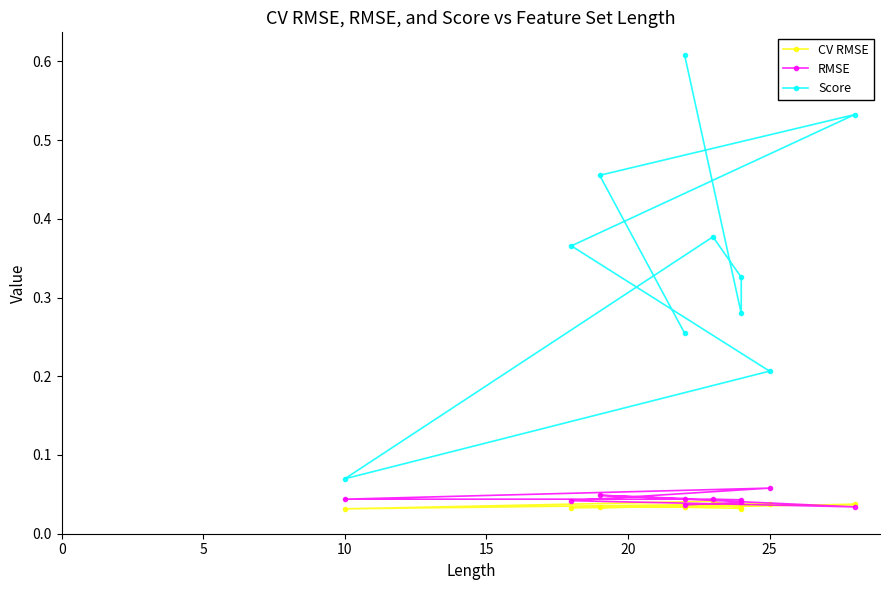

Between 15 and 20, which series saw the biggest shift?

Score